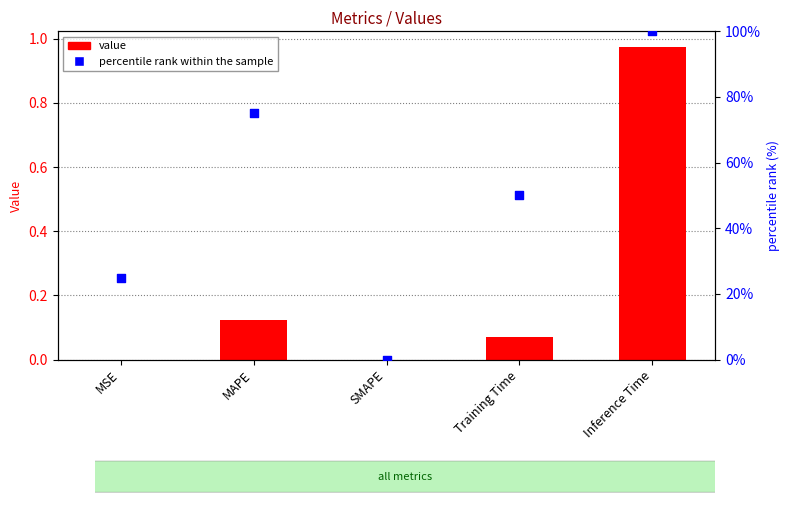

Which series has the largest total across all categories?

percentile rank within the sample